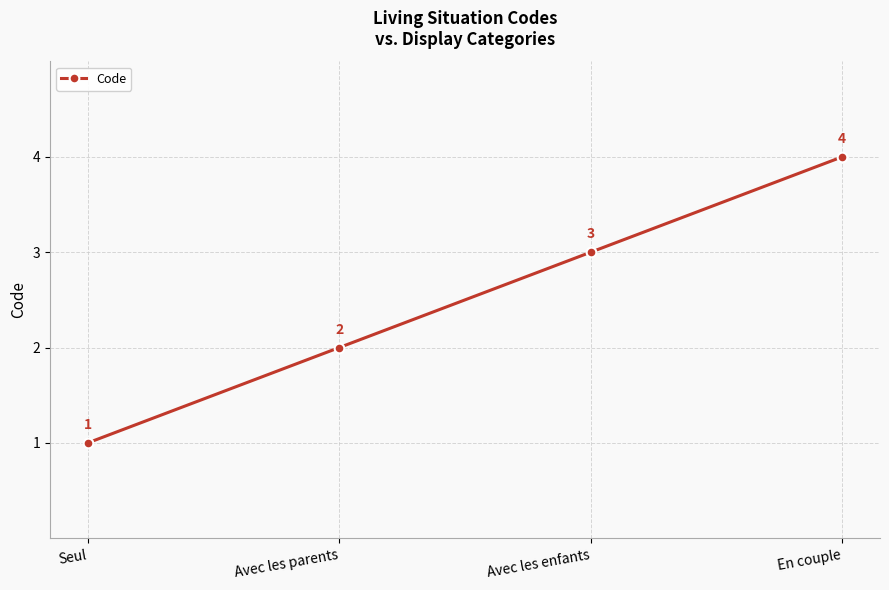

What is the change in value from Avec les parents to En couple?

+2